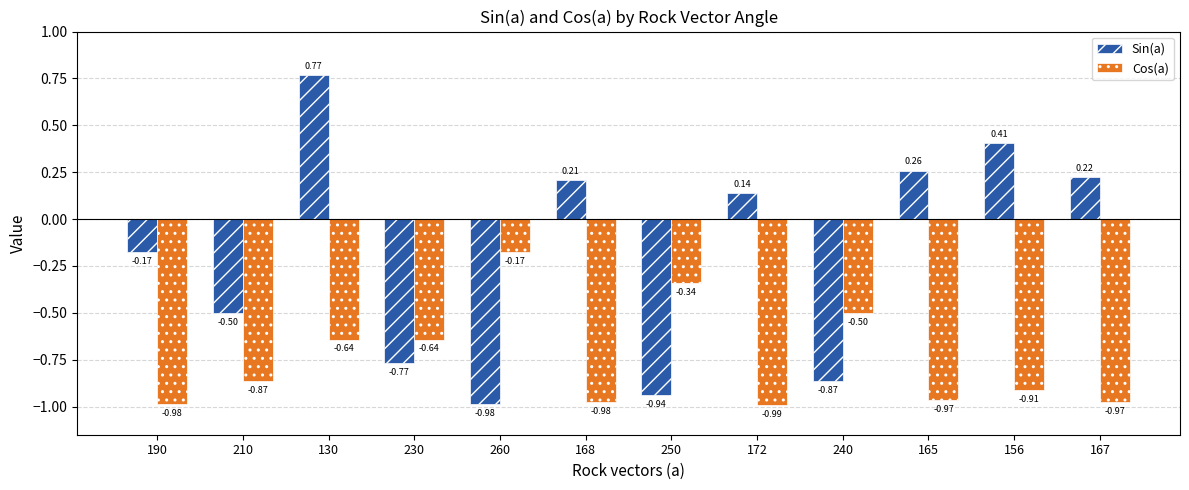

Count the number of data series in this chart.

2